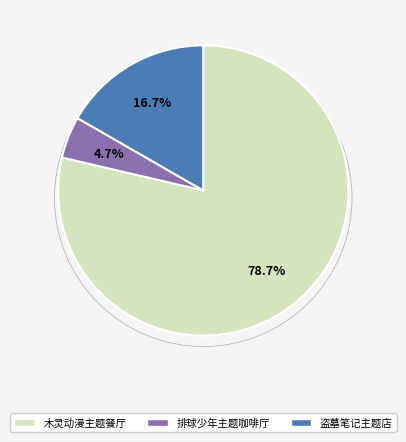

To the nearest percent, what is the average slice percentage?

33%